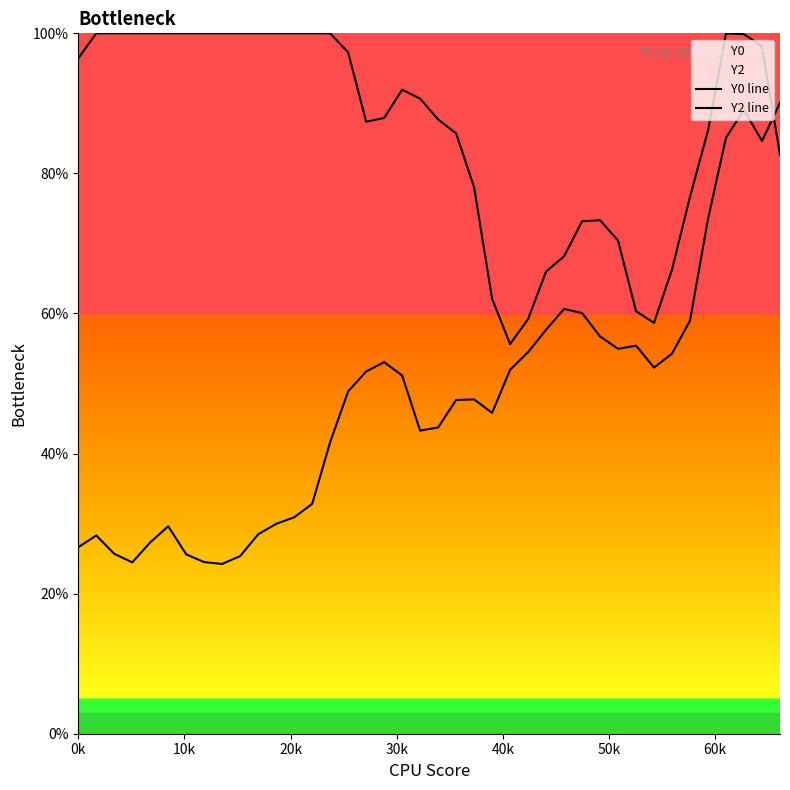

After their last crossing, which series has the higher values: Y2 line or Y0 line?

Y2 line